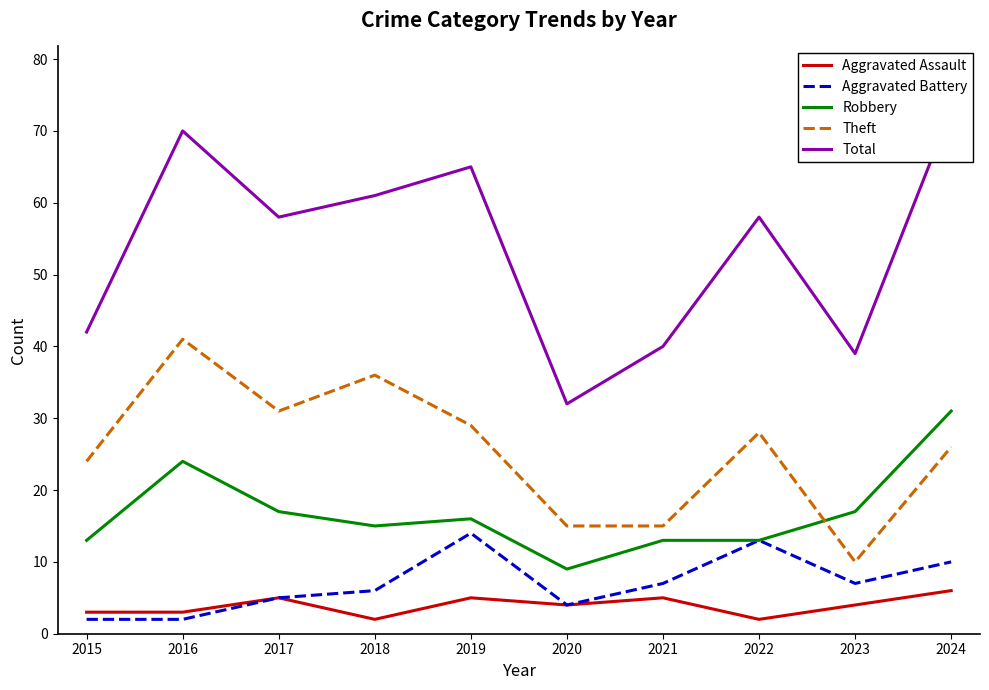

Is the value of Theft at 2020 greater than the value of Robbery at 2022?

Yes